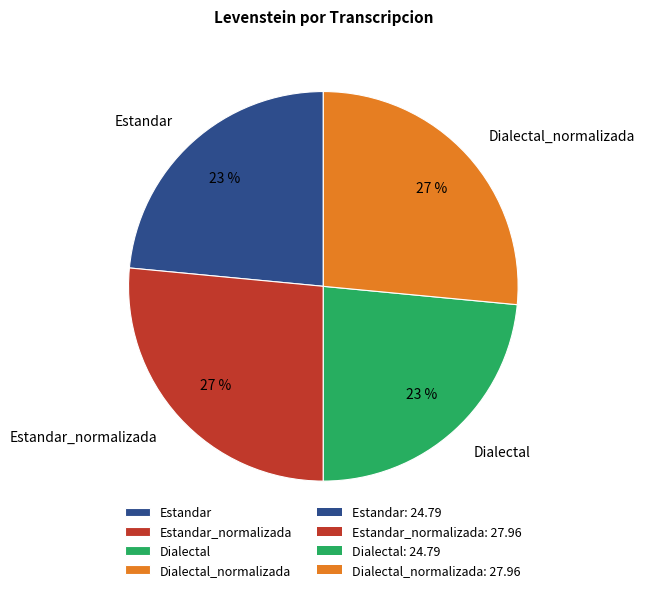

What percentage is the Estandar slice, to the nearest percent?

23%